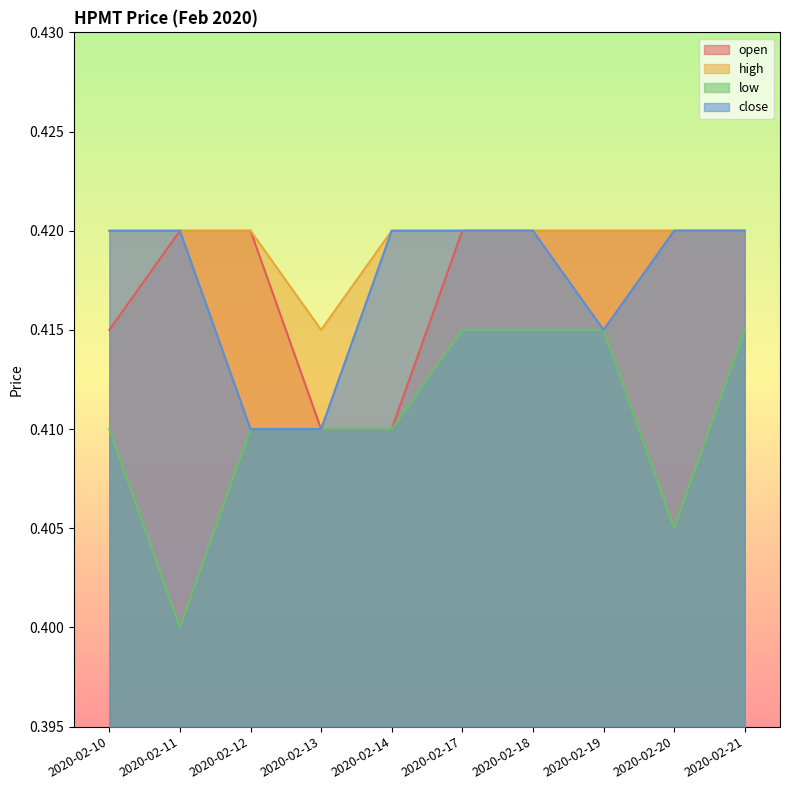

The high series shows 0.4 at 2020-02-13. True or false?

True